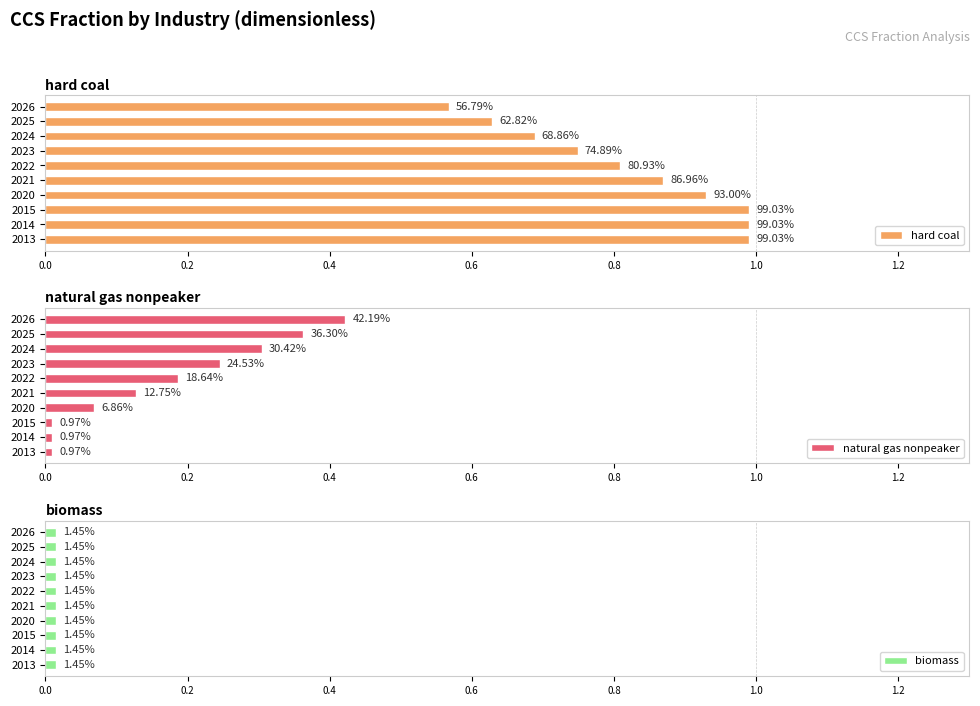

What is the difference between the maximum and minimum values in the natural gas nonpeaker series?

0.4